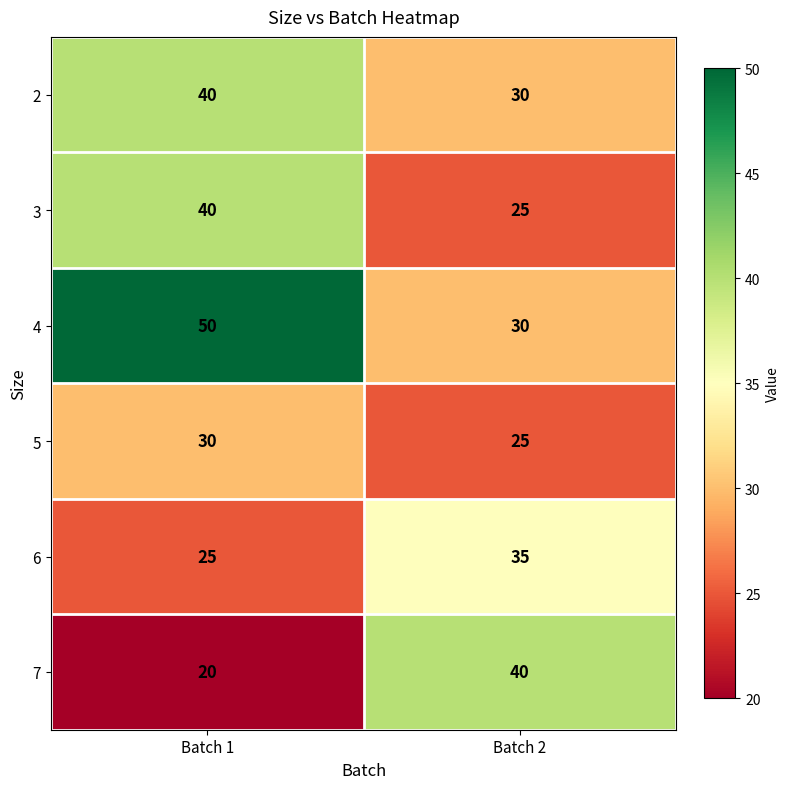

What is the sum of all 5 values?

55